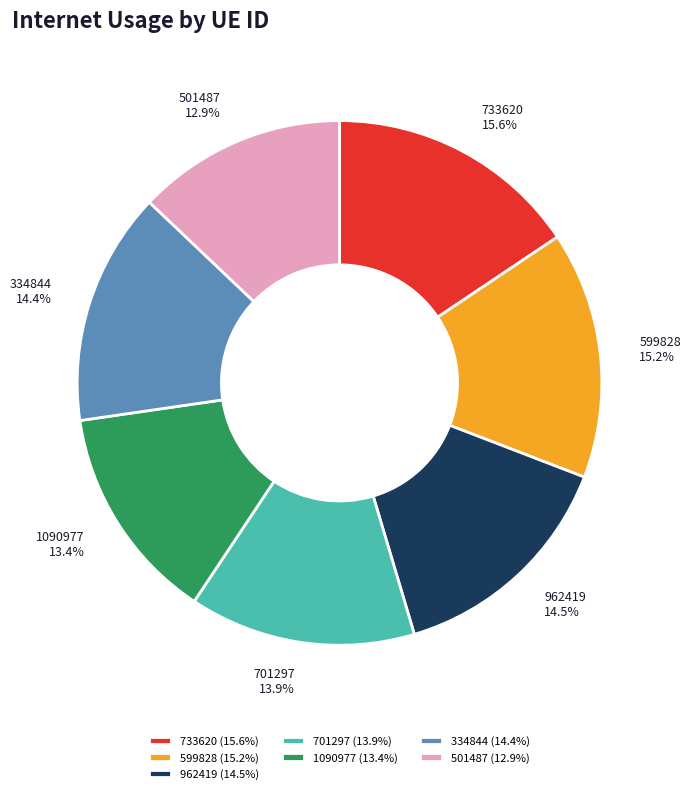

What percentage is the 599828 slice, to the nearest percent?

15%